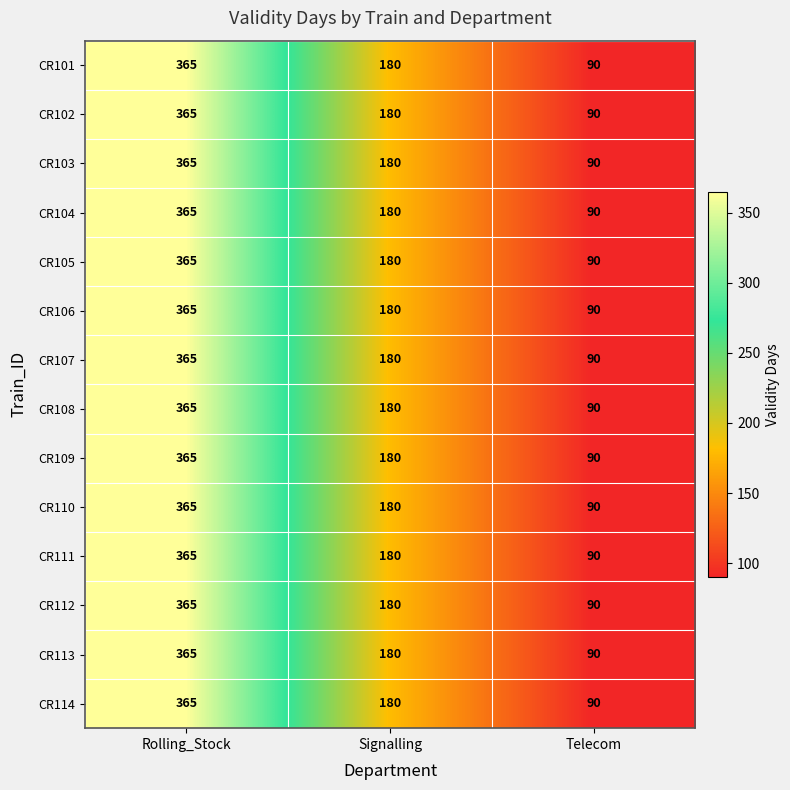

What is the total value across all series at Rolling_Stock?

5110